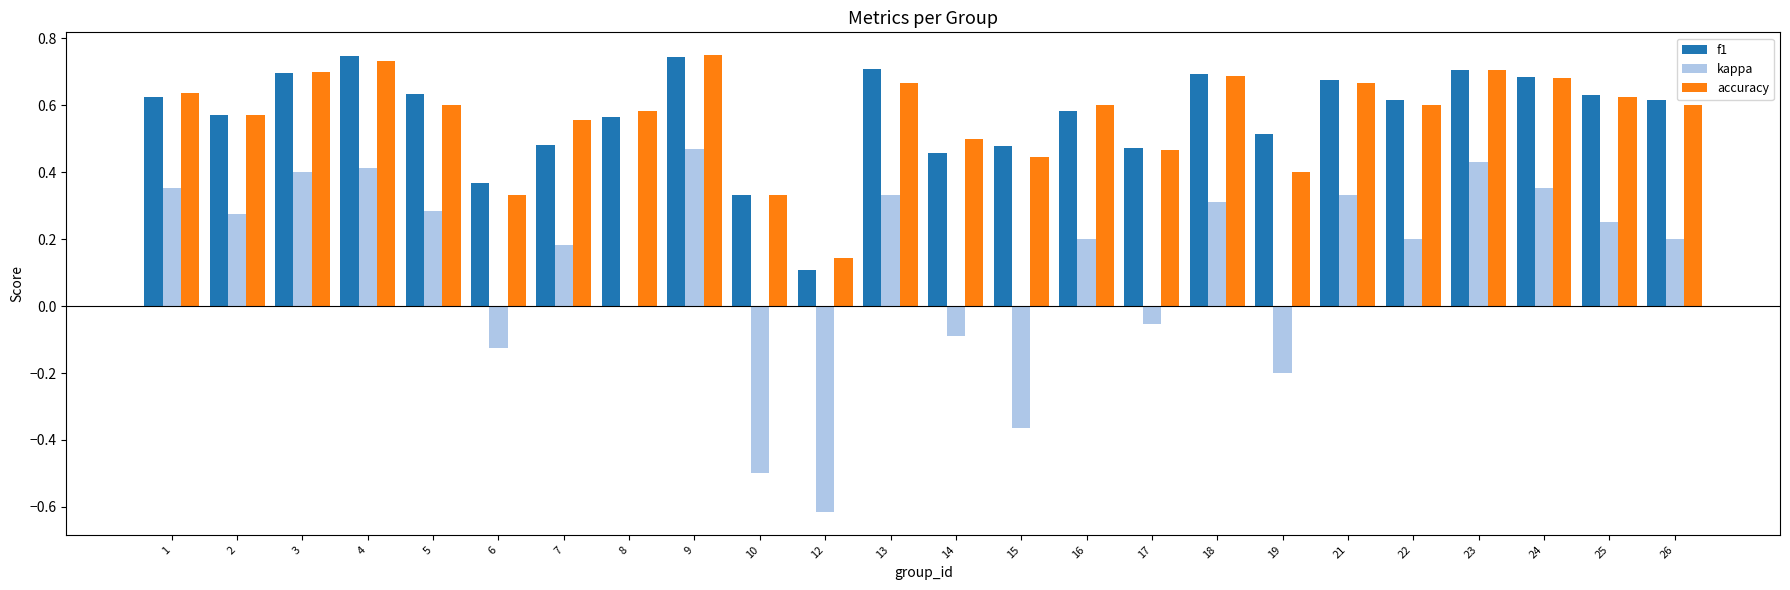

What is the sum of all f1 values?

13.7